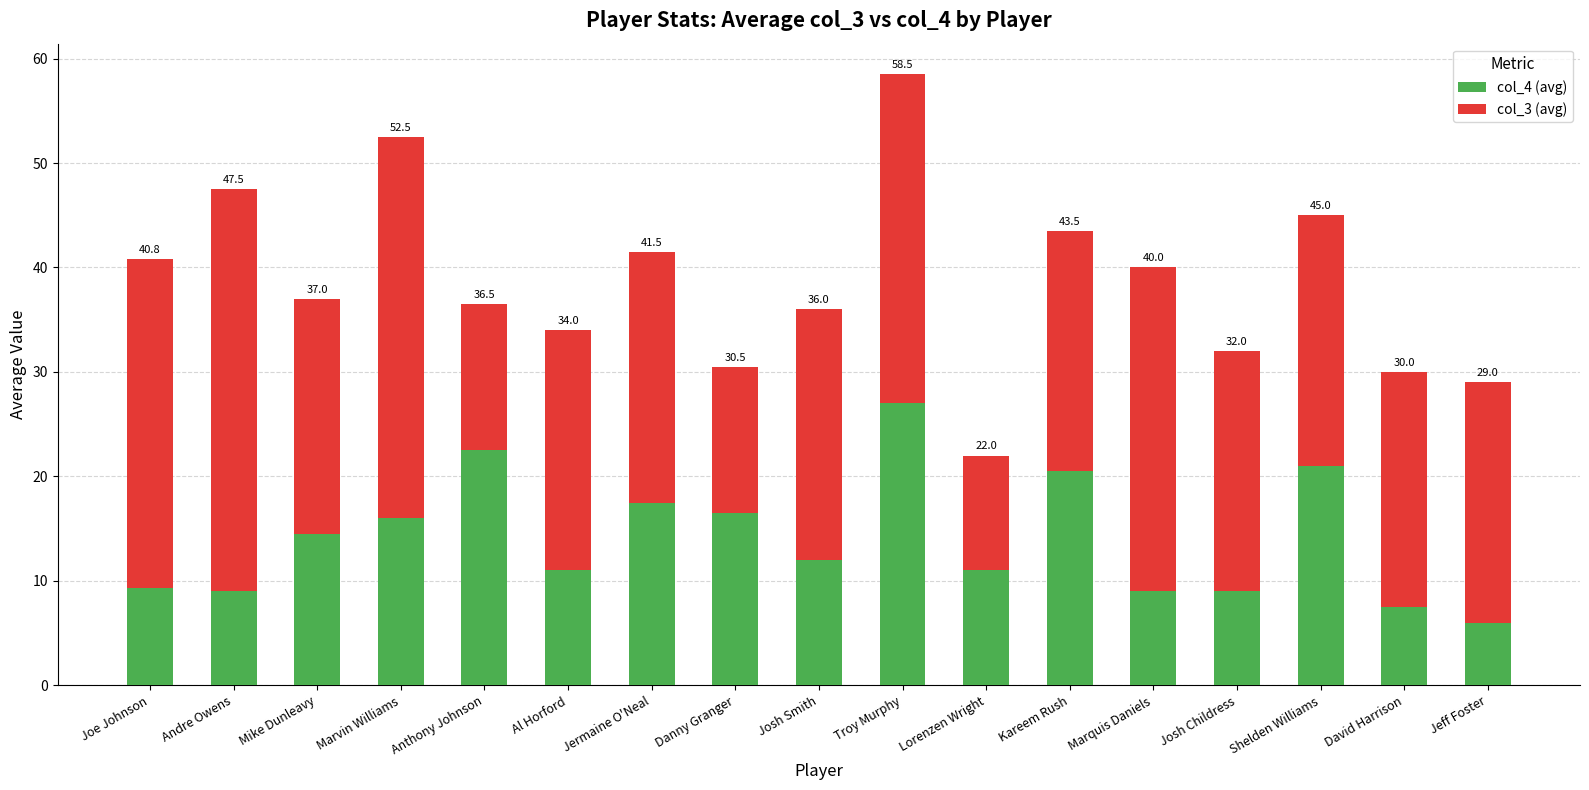

Are the bars grouped side by side (vs. stacked)?

No